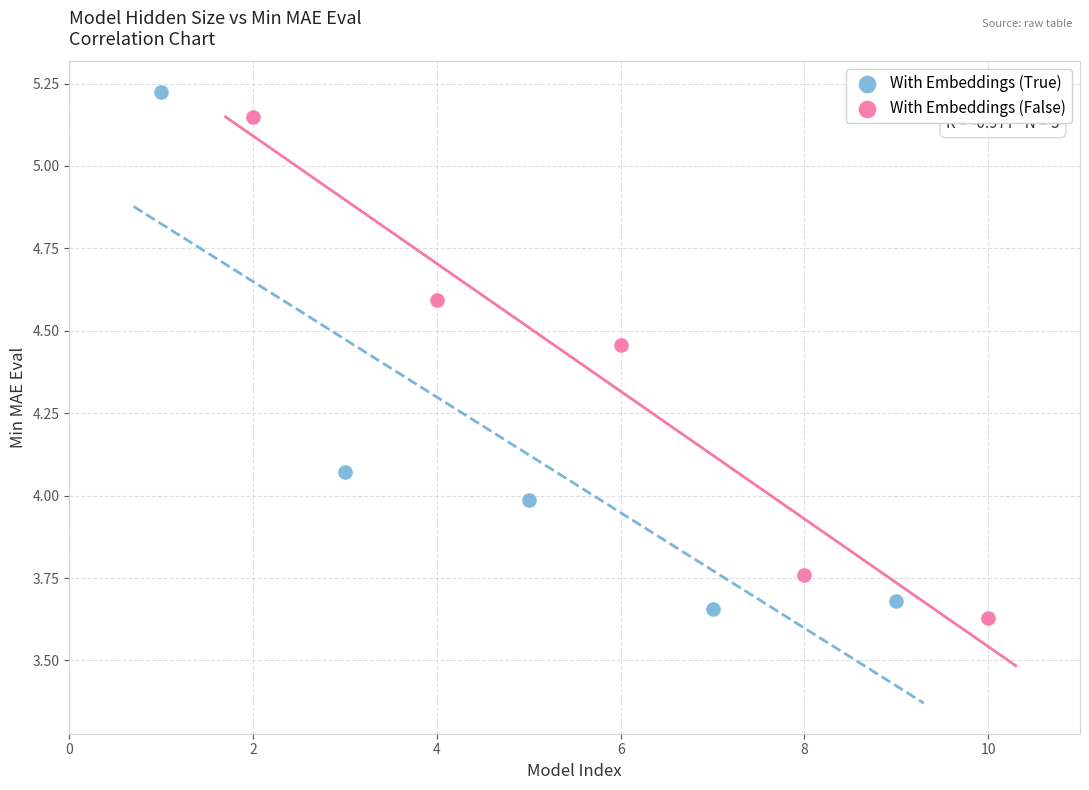

Which series has the largest Y range (max minus min)?

With Embeddings (True)